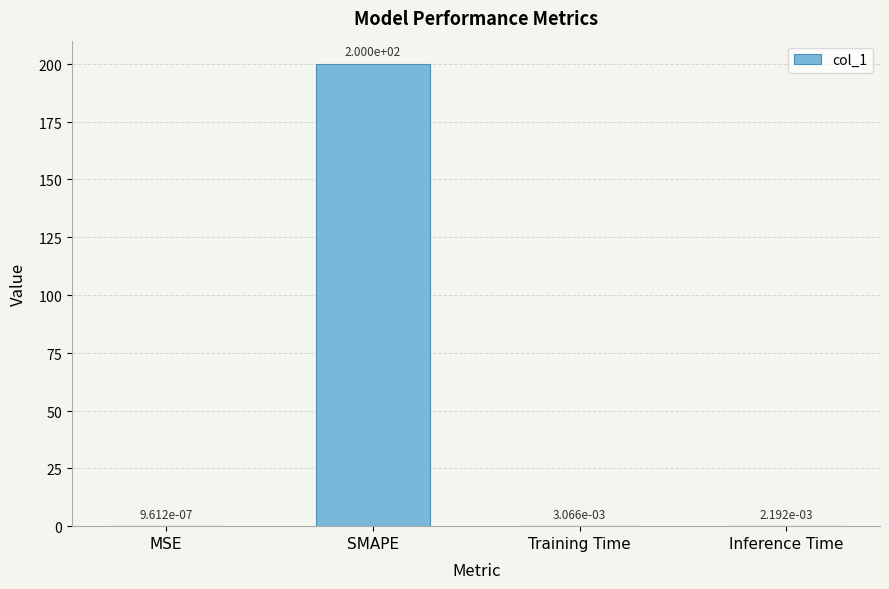

True or false: the data shows 341.7 at SMAPE.

False